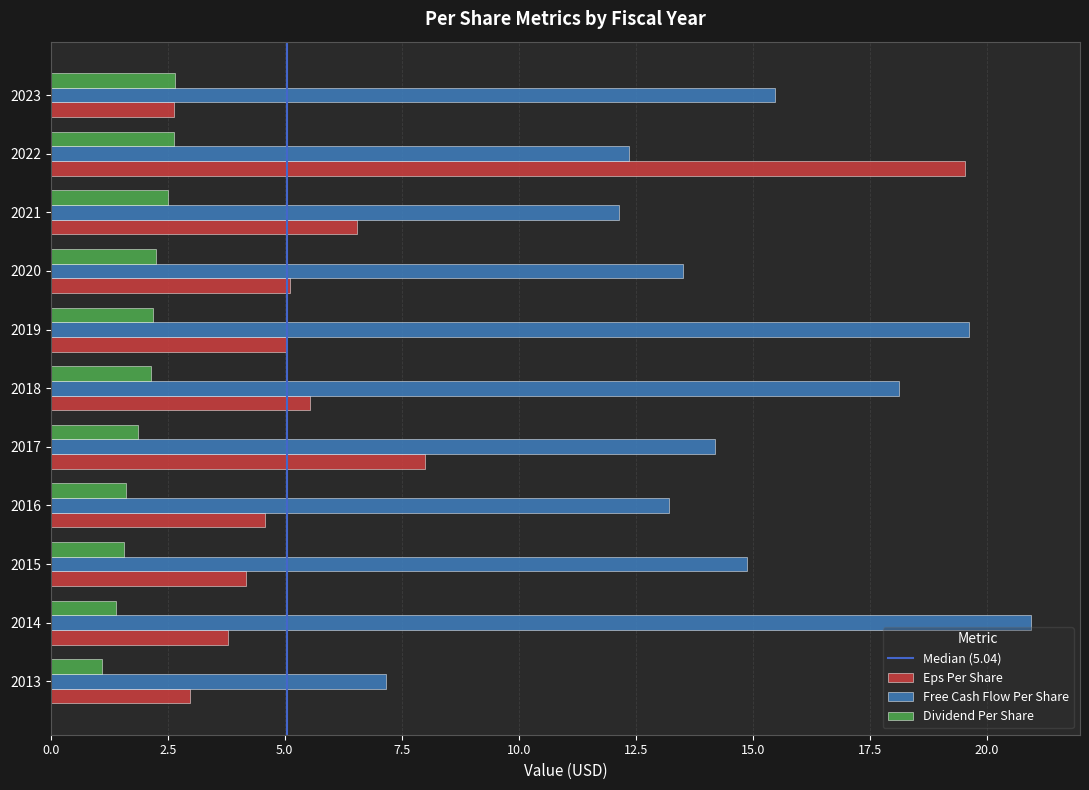

List the series in order of their peak value, highest first.

Free Cash Flow Per Share, Eps Per Share, Dividend Per Share